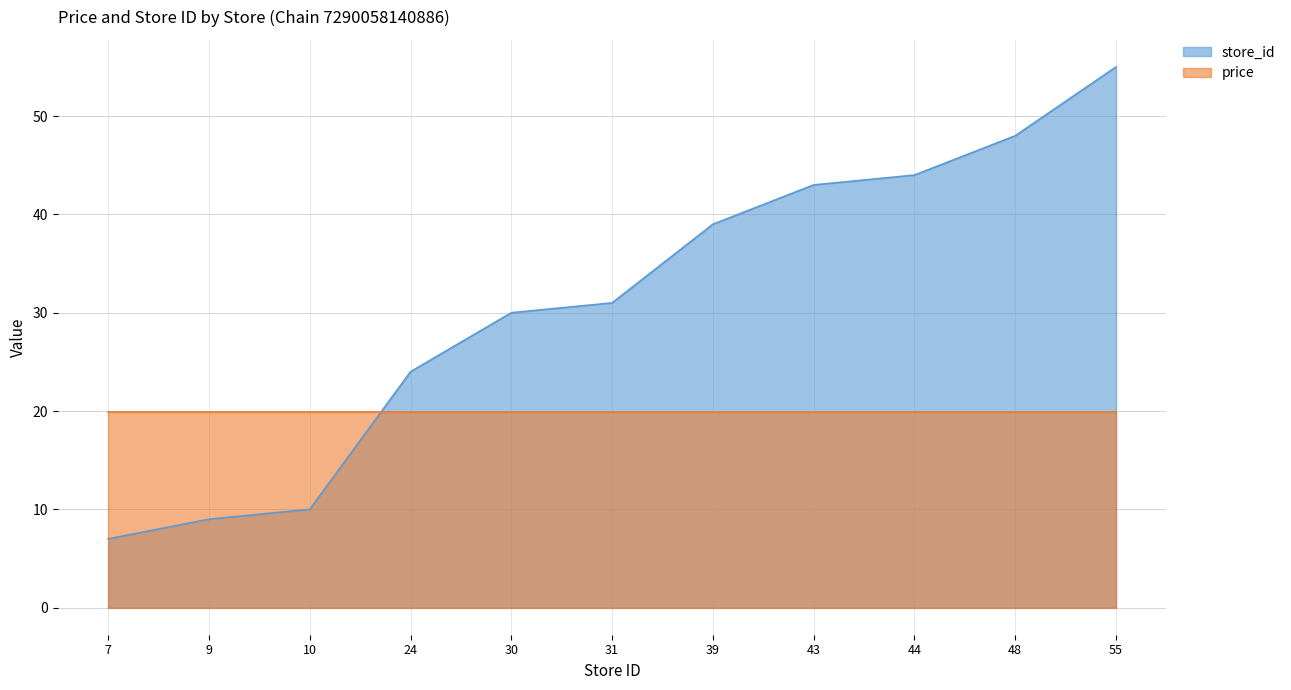

What is the change in value from 30 to 43?

+13